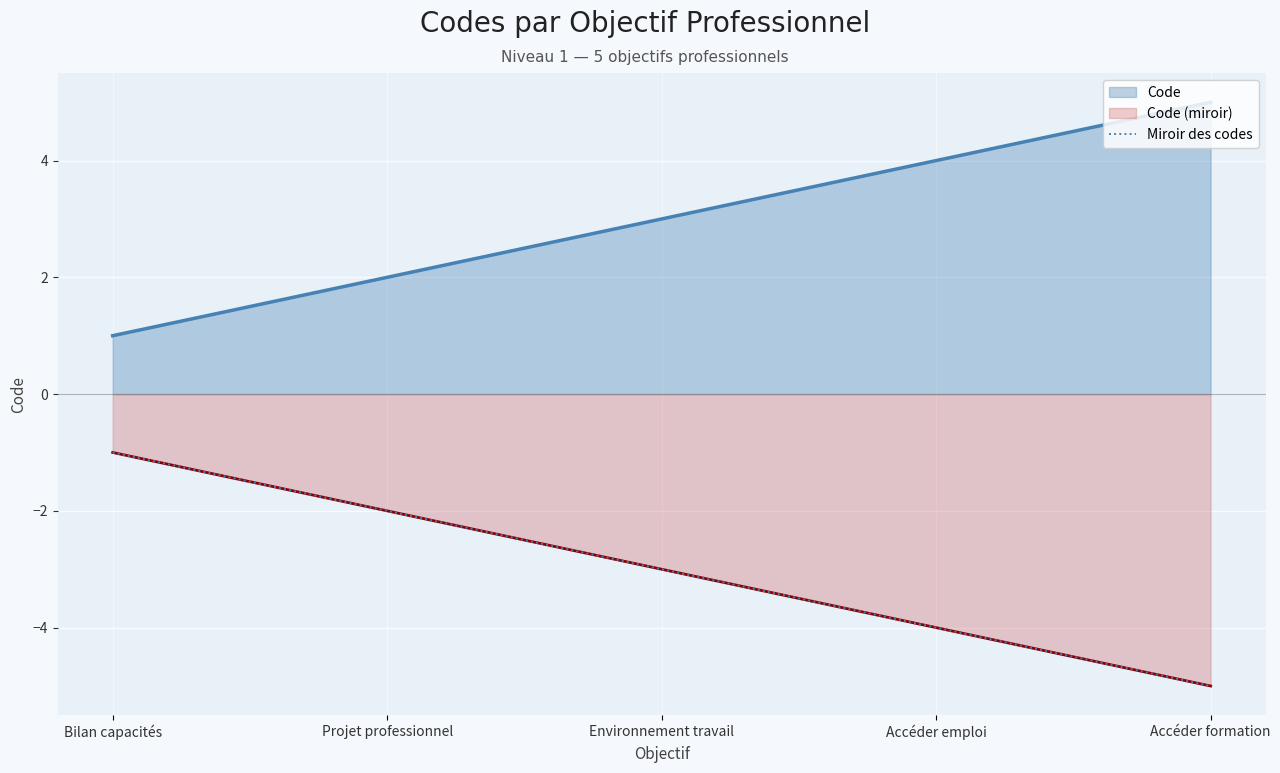

What is the average value?

-3